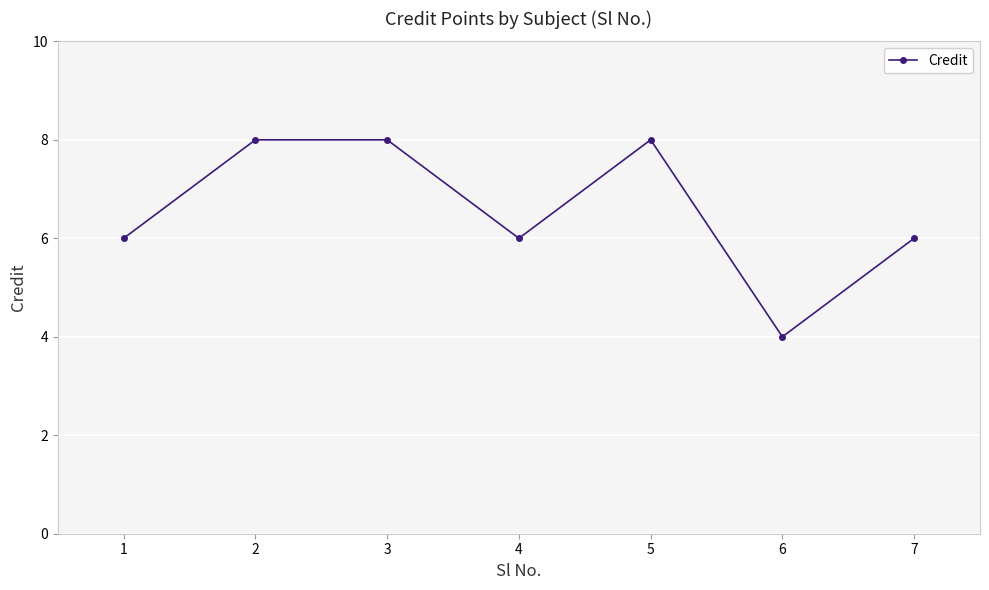

What is the greatest value displayed?

8